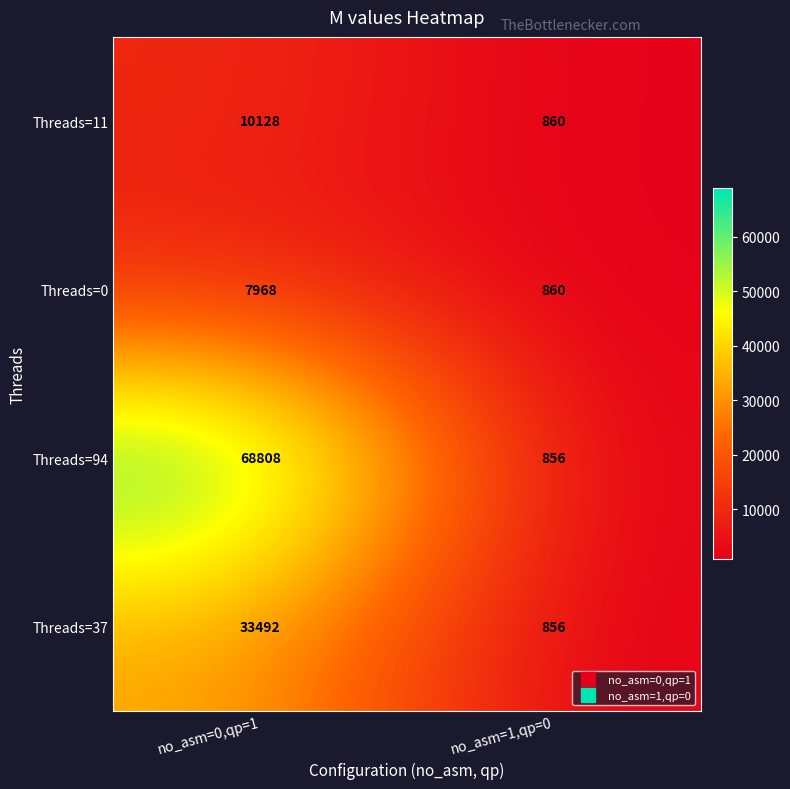

Reading left to right, list all the values displayed in this chart.

Threads=11: no_asm=0,qp=1=10128	no_asm=1,qp=0=860
Threads=0: no_asm=0,qp=1=7968	no_asm=1,qp=0=860
Threads=94: no_asm=0,qp=1=68808	no_asm=1,qp=0=856
Threads=37: no_asm=0,qp=1=33492	no_asm=1,qp=0=856